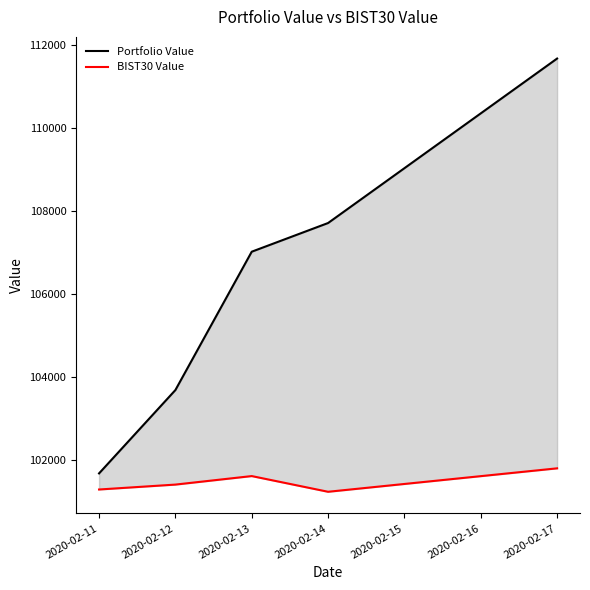

In BIST30 Value, how many points are lower than both neighbors (excluding endpoints)?

1